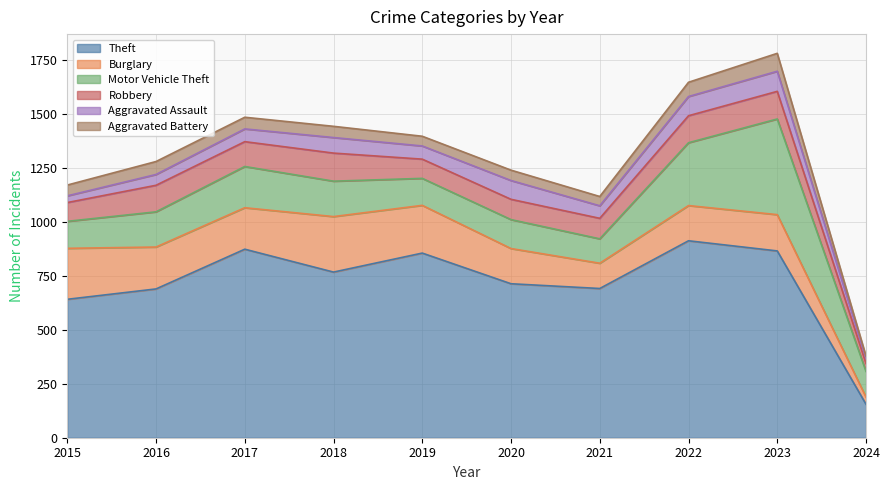

Which label corresponds to the smallest value in the chart?

2024